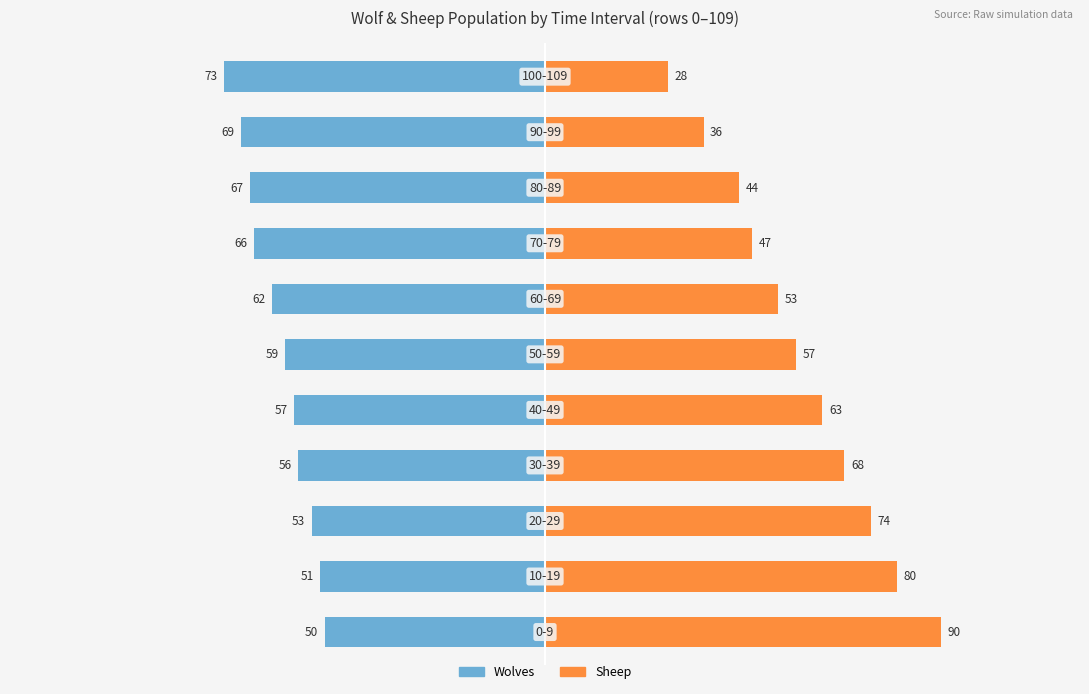

Between 3 and 5, which series saw the biggest shift?

Sheep